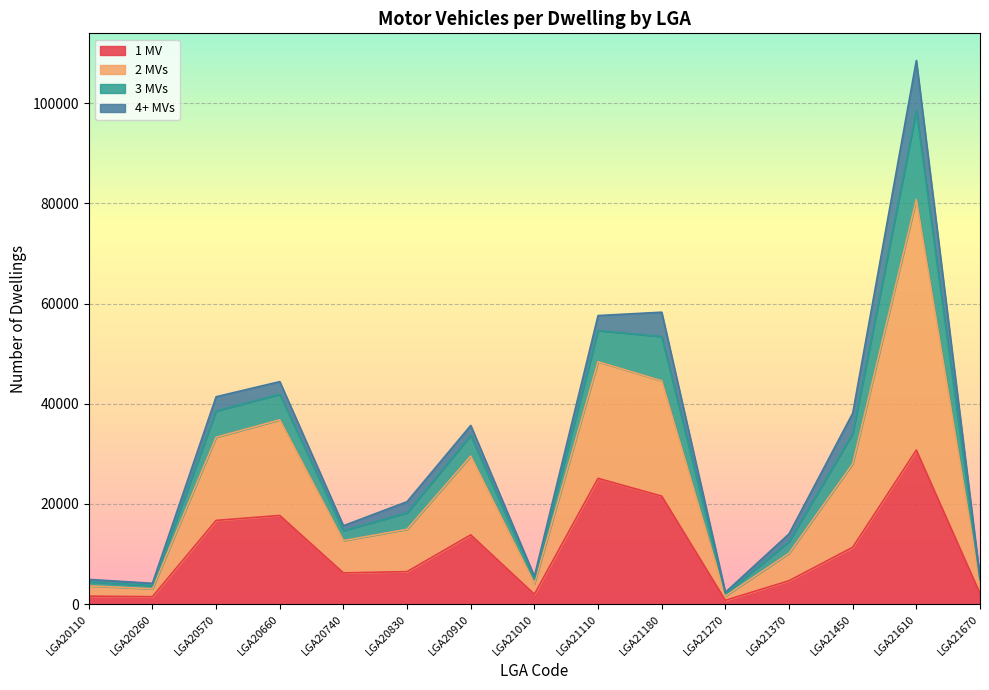

At which label does 1 MV reach its peak?

LGA21610